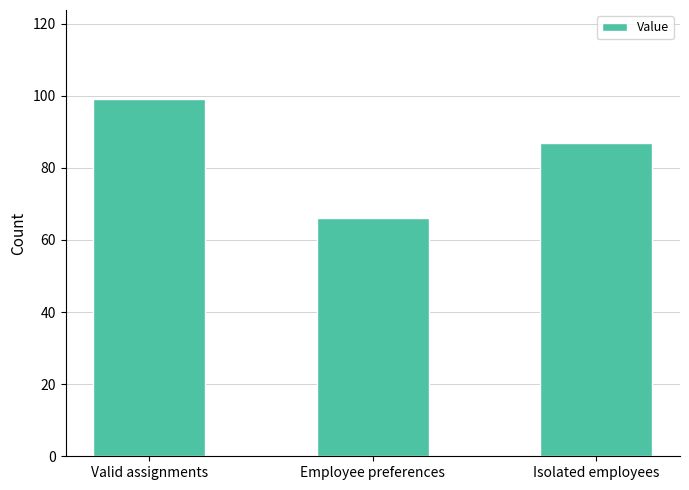

Reading right to left, what are all the values shown in this chart?

87	66	99